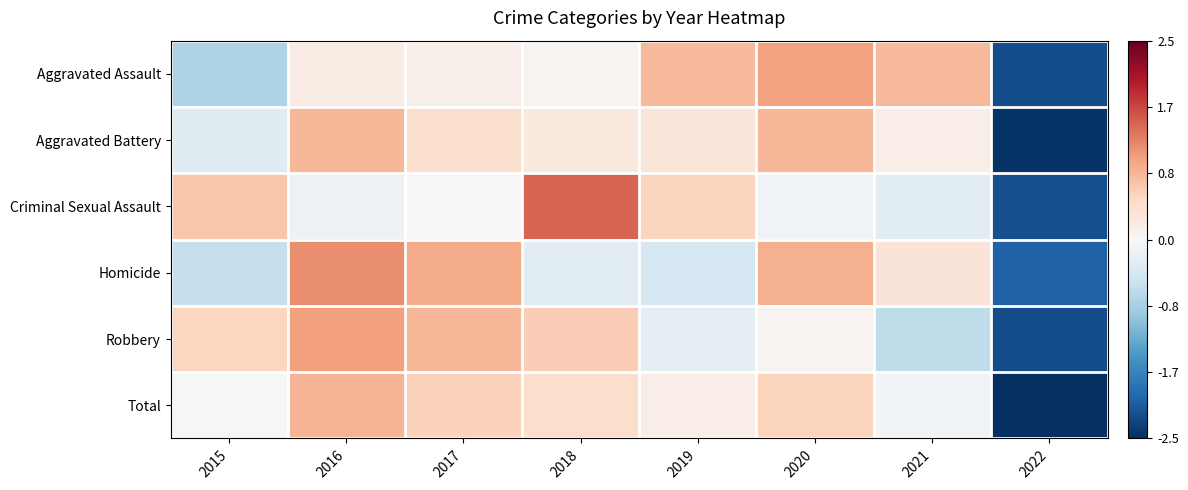

What is the smallest value displayed?

-2.5